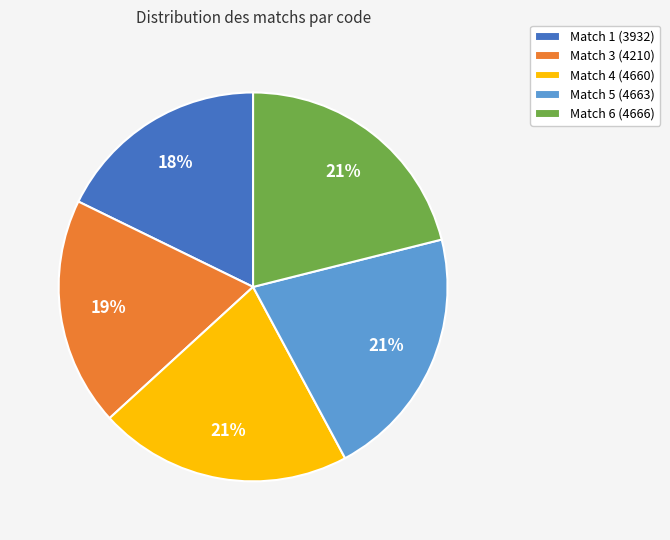

Approximately how many times larger is the value at Match 5 (4663) compared to Match 3 (4210)?

1.1